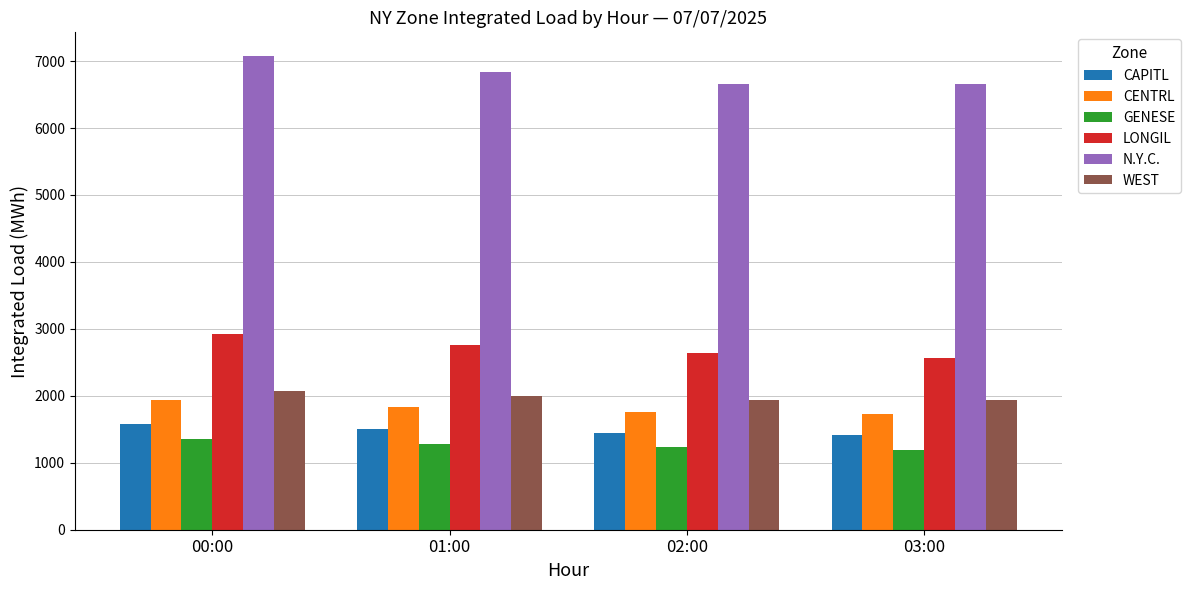

Rank the series by their maximum value, from highest to lowest.

N.Y.C., LONGIL, WEST, CENTRL, CAPITL, GENESE